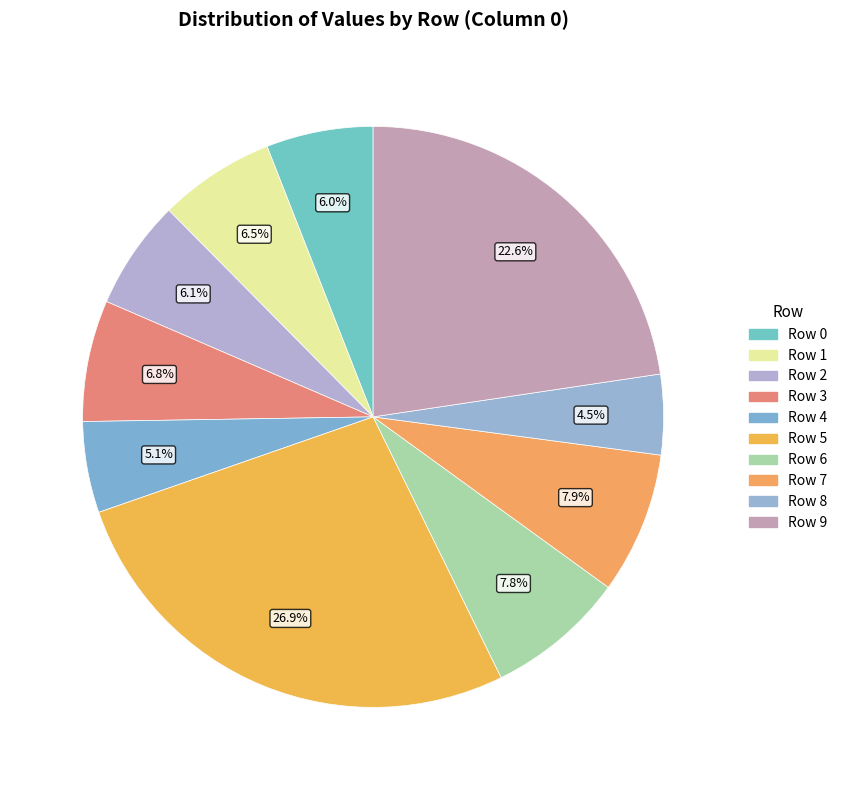

What is the total percentage of Row 6 and Row 5?

34.7%